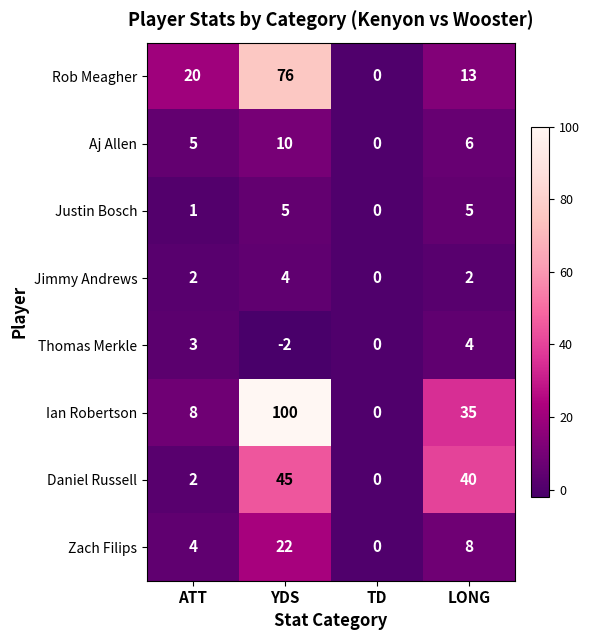

At how many categories does at least one series exceed 14?

3